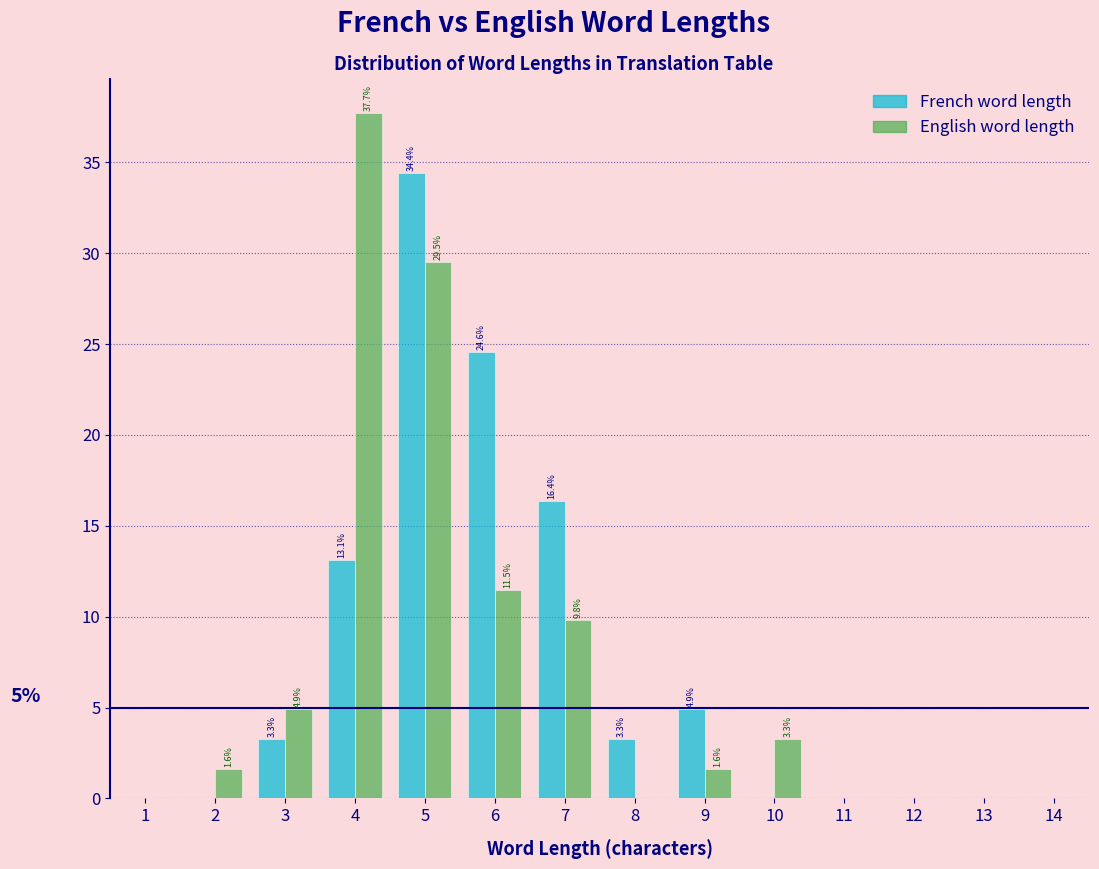

In the French word length series, which range on the x-axis has the tallest bar?

4.5 to 5.5